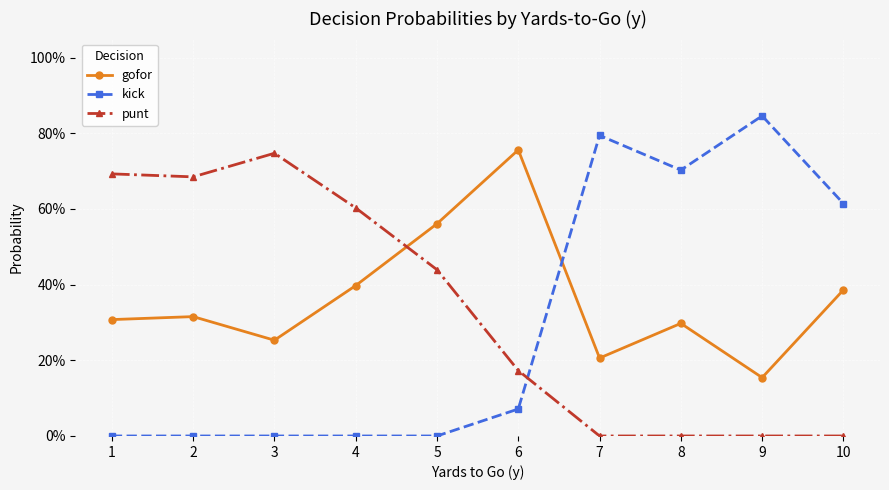

What is the difference between the maximum and second lowest values in the gofor series?

0.6